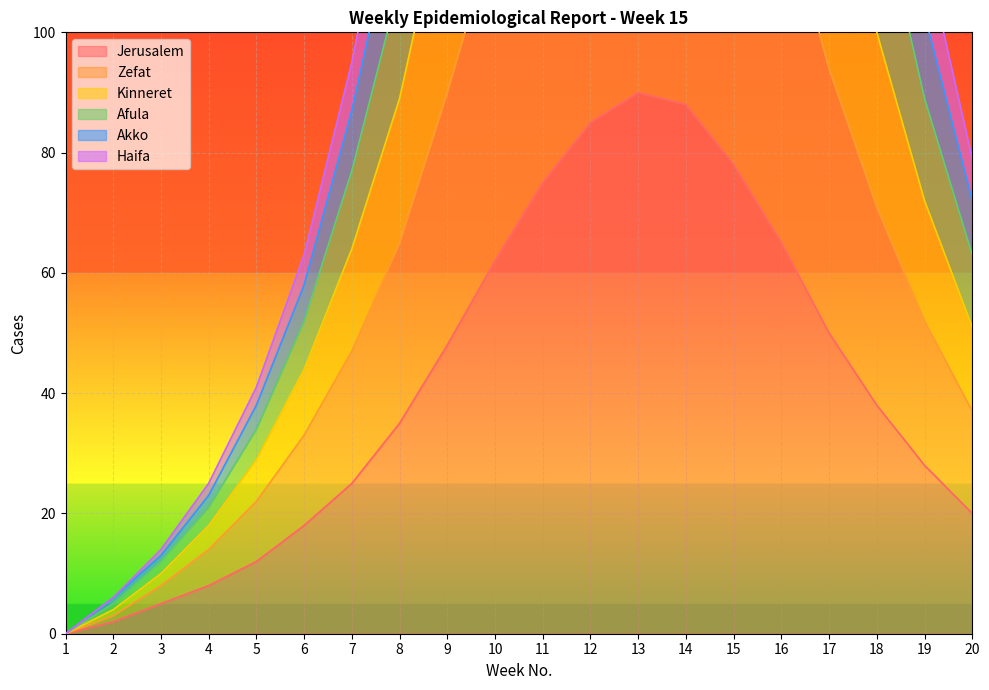

What is the difference between the maximum and minimum values in the Haifa series?

249